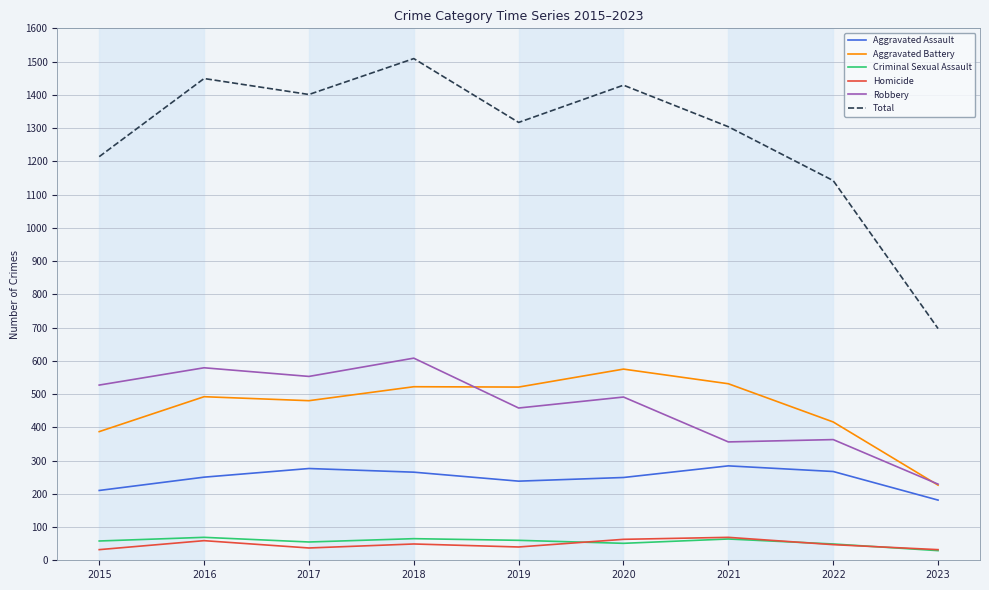

Is it true that Aggravated Battery equals 830 at 2018?

False